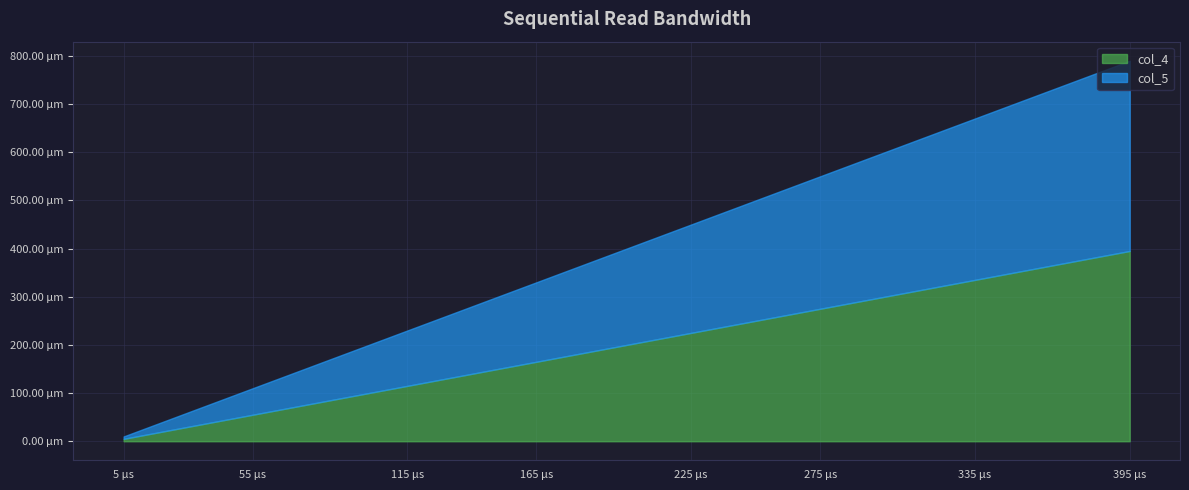

Which series has the largest total across all categories?

col_4